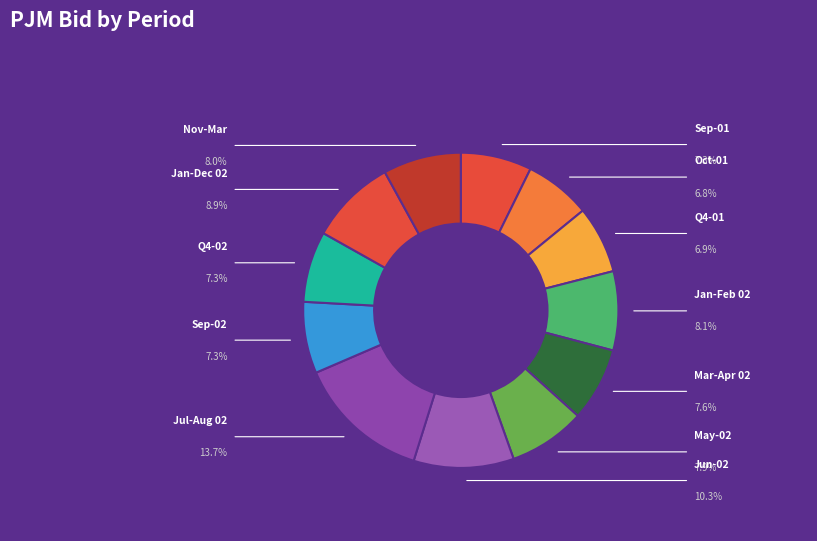

Is there a majority slice in this chart?

No